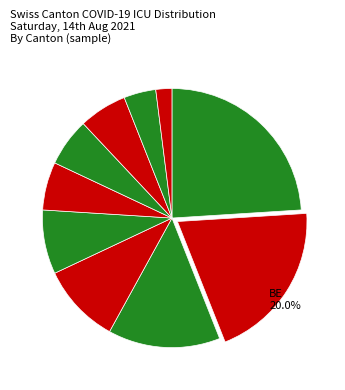

How many slices are in this pie chart?

10